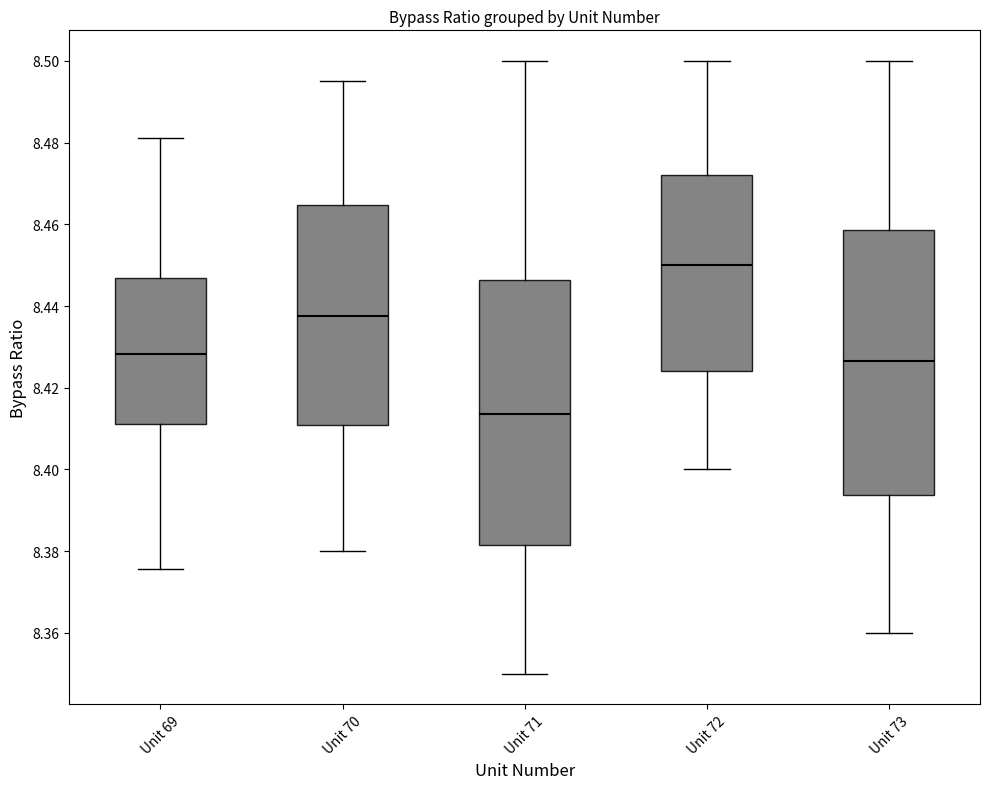

Which box's median line is the lowest?

Unit 71